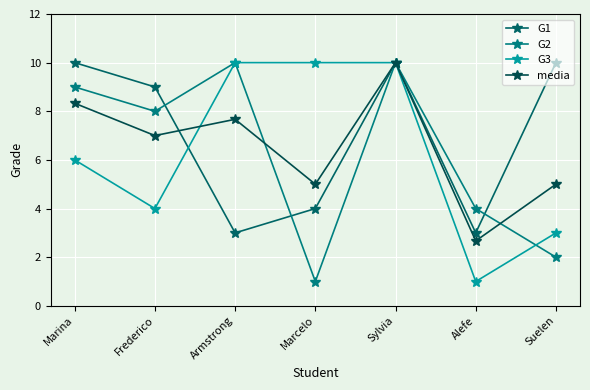

What are all the series names shown in the legend?

G1, G2, G3, media